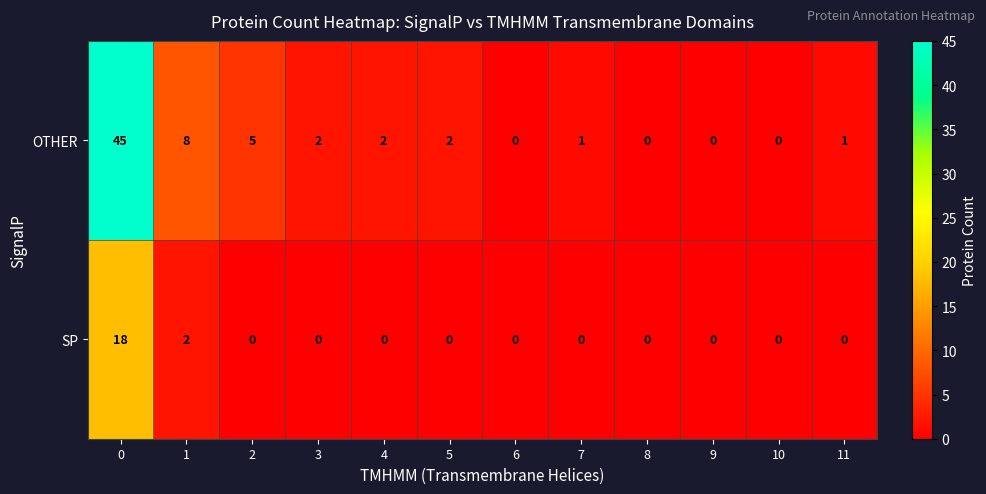

Which series changed the most between 5 and 9?

OTHER